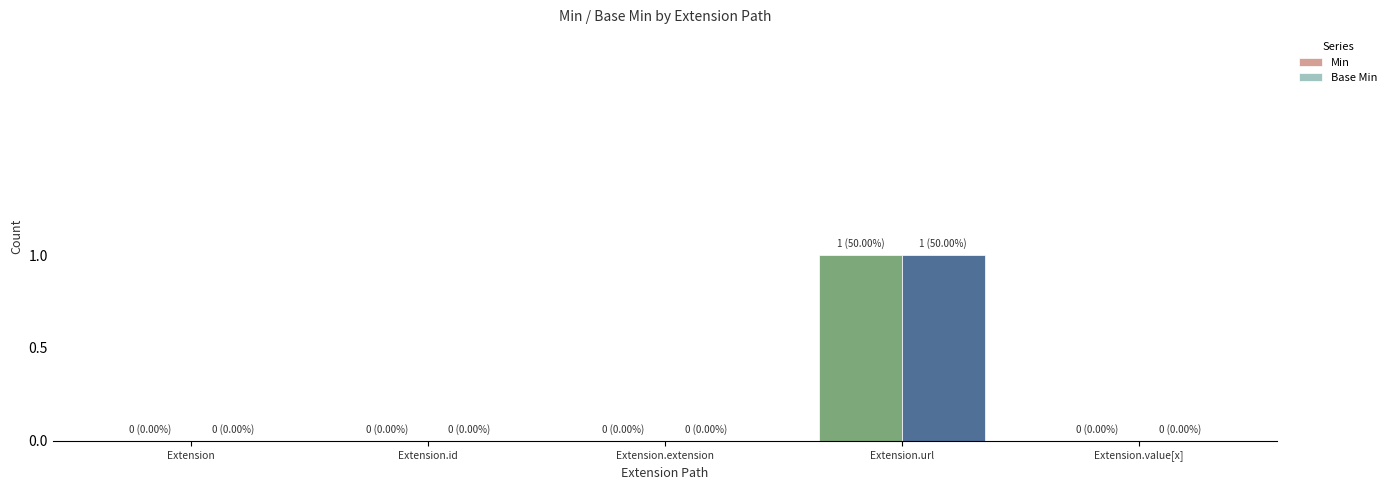

Is the value of Base Min at Extension.value[x] greater than the value of Min at Extension.url?

No